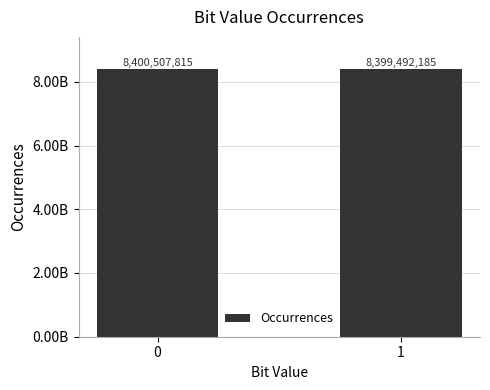

Which label corresponds to the smallest value in the chart?

1